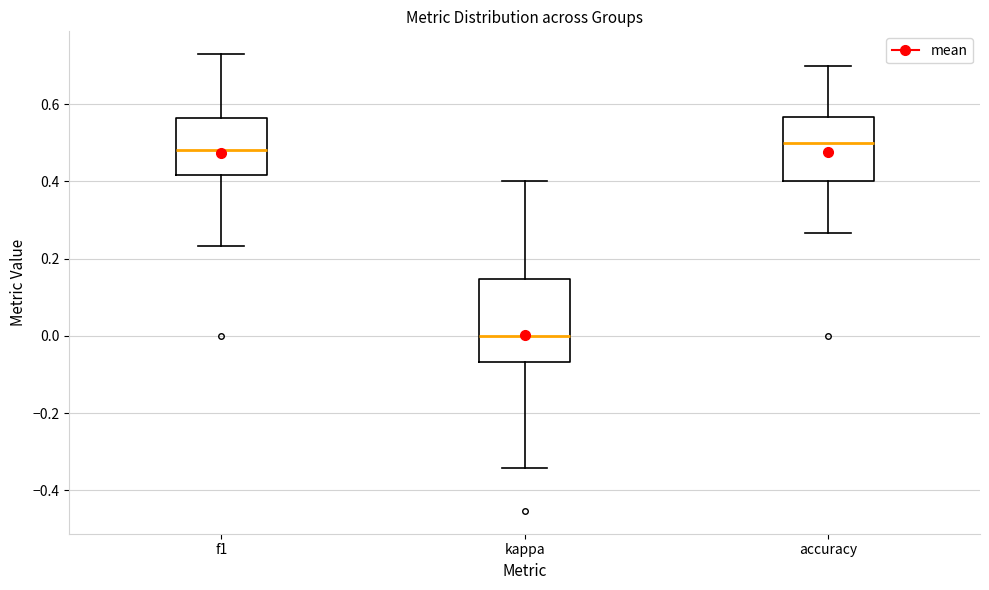

Reading left to right, read every box against the y-axis: the position of its median line, the range the box covers, and the ends of its whiskers. The values are not printed on the chart, so give them approximately, as read against the axis.

f1: median 0.48, box 0.42 to 0.56, whiskers 0.24 to 0.72
kappa: median 0.00, box -0.06 to 0.14, whiskers -0.34 to 0.40
accuracy: median 0.50, box 0.40 to 0.56, whiskers 0.26 to 0.70